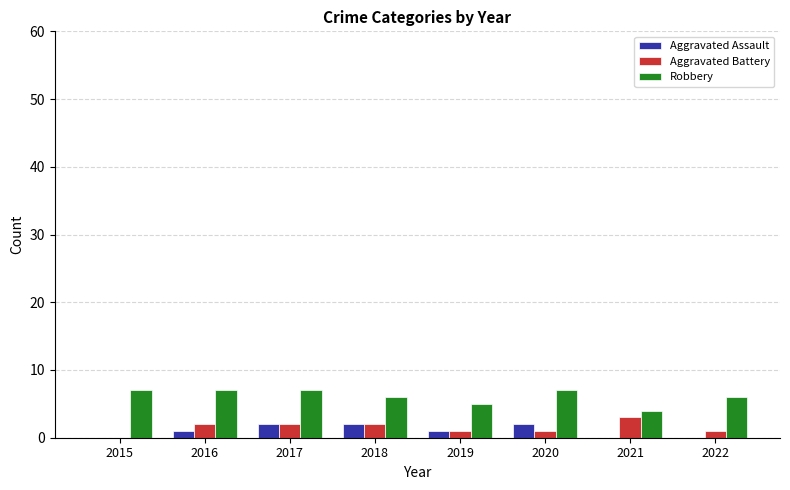

What is the sum of the Aggravated Assault values at 2017 and 2021?

2